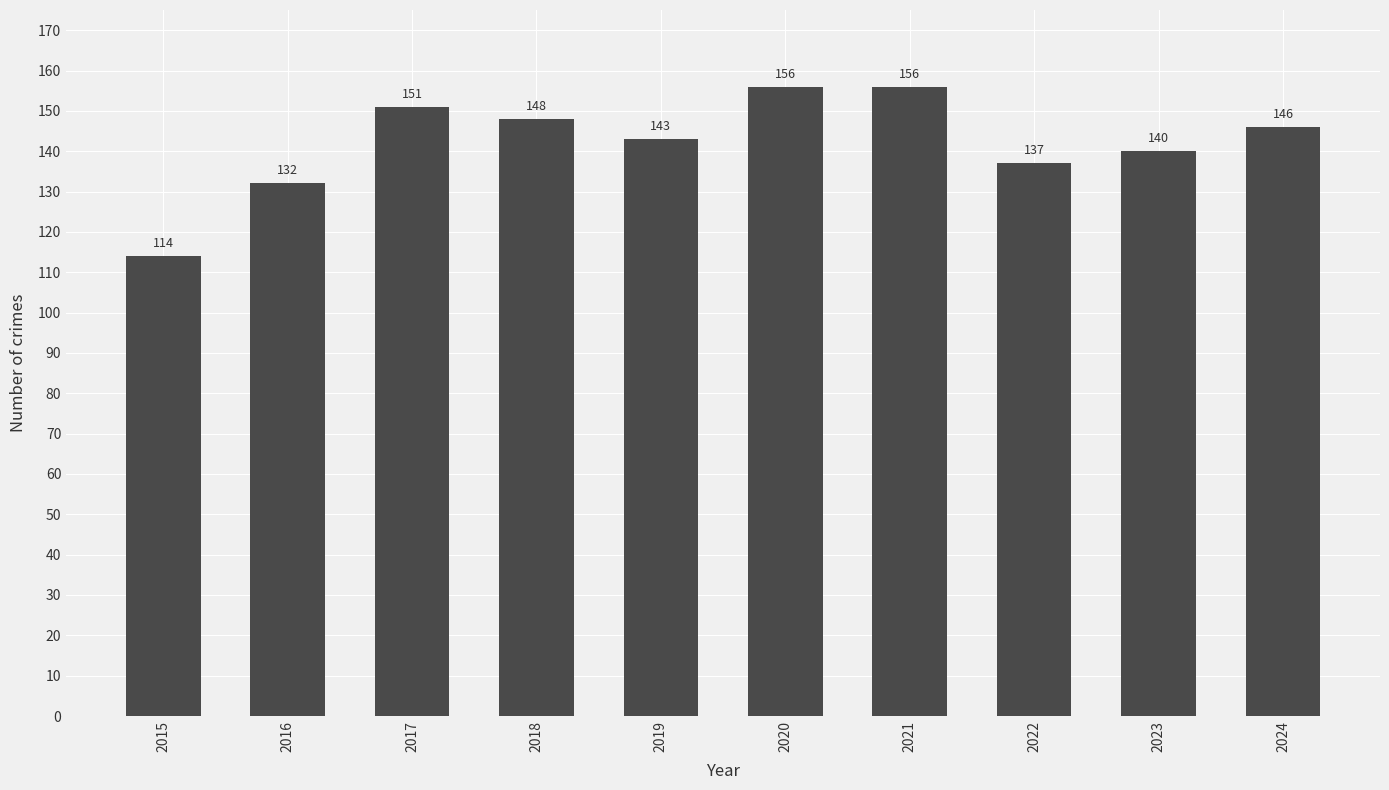

Is it true that the value at 2024 is 75?

False